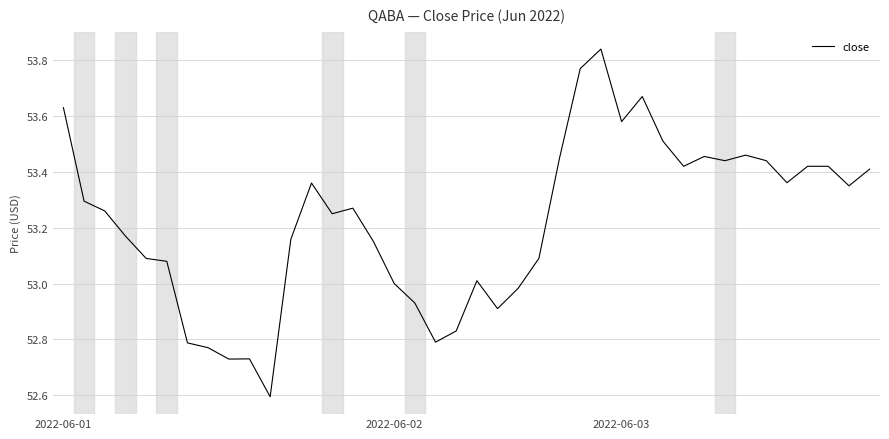

What is the minimum value shown in the chart?

52.6